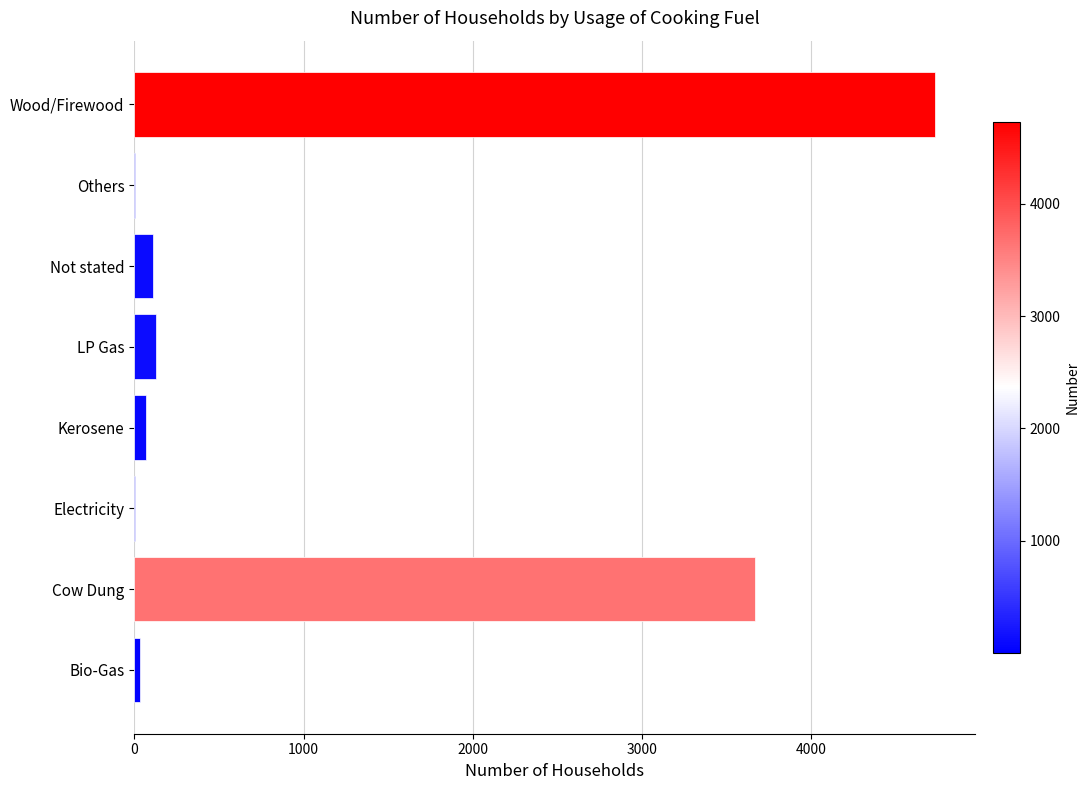

Where is the data nearest to the value 2367?

Cow Dung